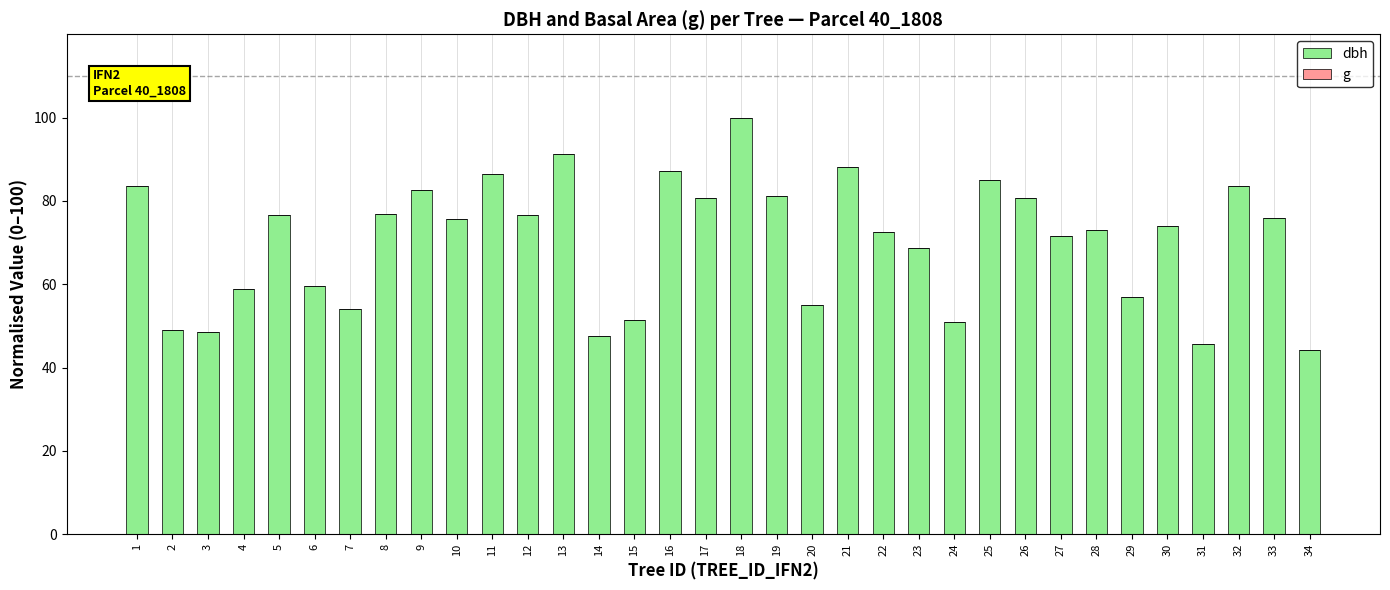

How many categories are shown in the chart?

34